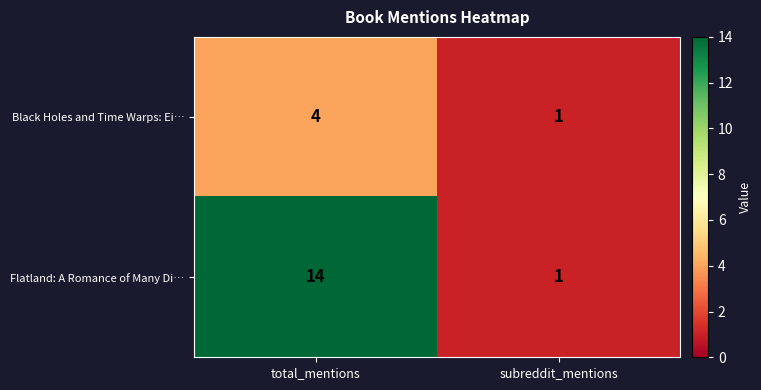

At which category is the sum across all series the highest?

total_mentions